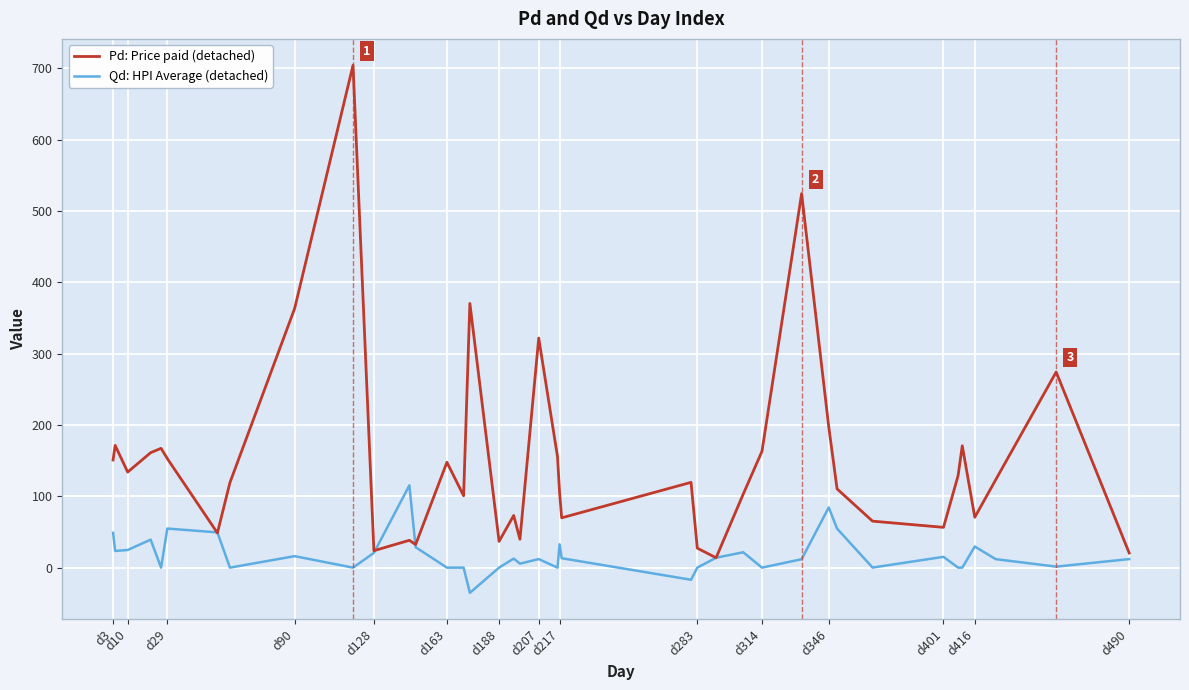

True or false: Qd: HPI Average (detached) has more than 0 interior local peaks.

True